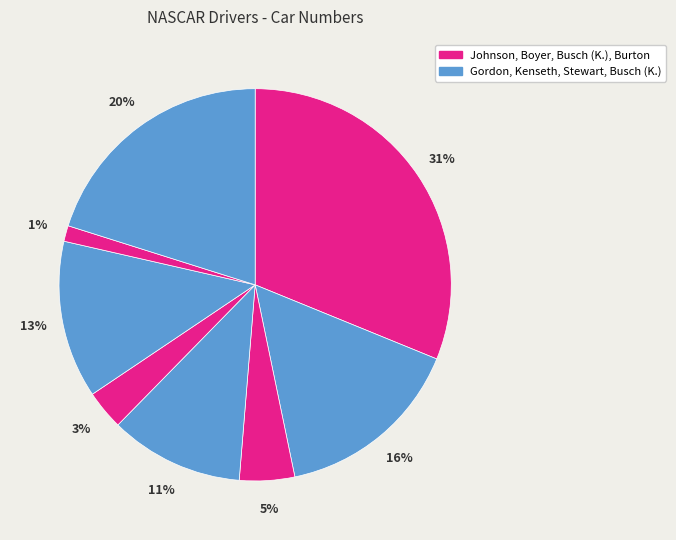

How many slices are in this pie chart?

8